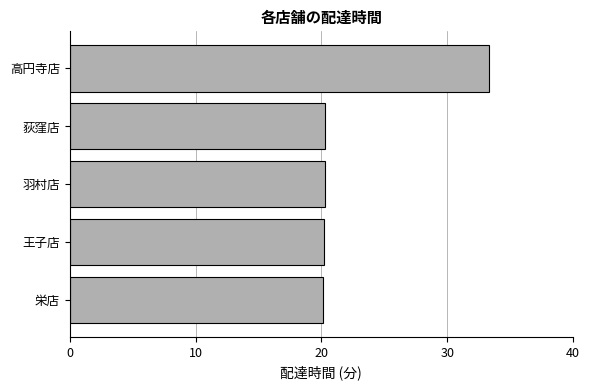

What is the sum of all values?

114.2